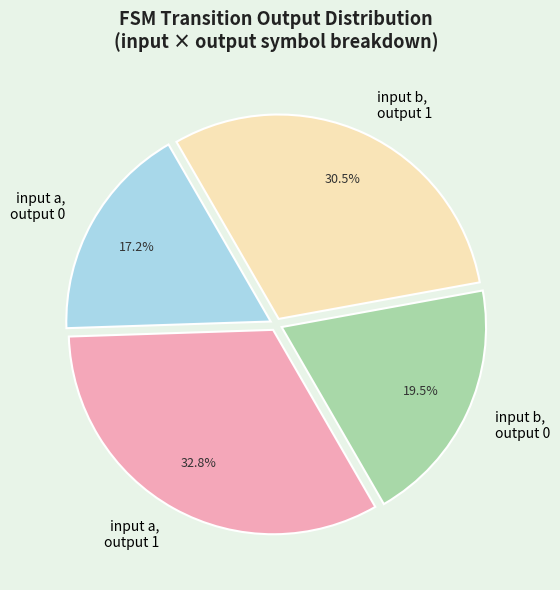

Which slice is the smallest?

input a, output 0